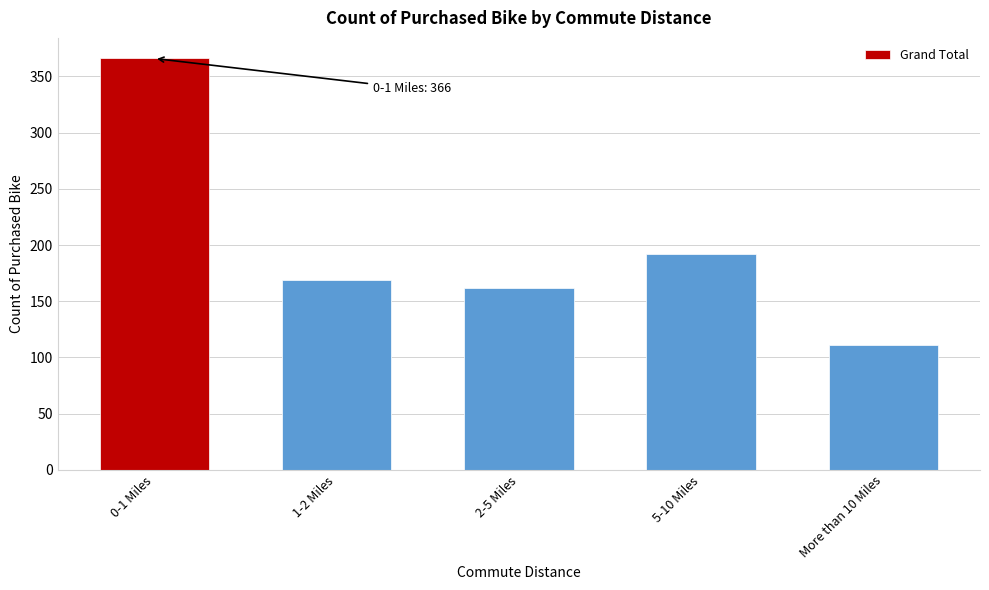

Reading left to right, extract all data points from this chart.

0-1 Miles=366	1-2 Miles=169	2-5 Miles=162	5-10 Miles=192	More than 10 Miles=111